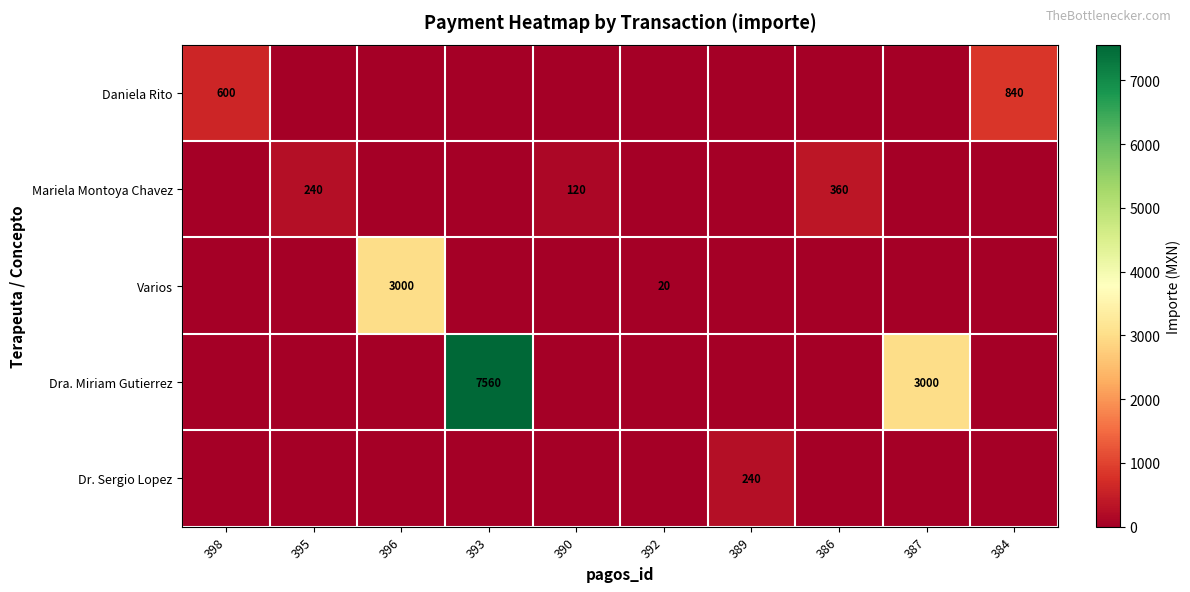

What is the difference between the Mariela Montoya Chavez values at 390 and 384?

120